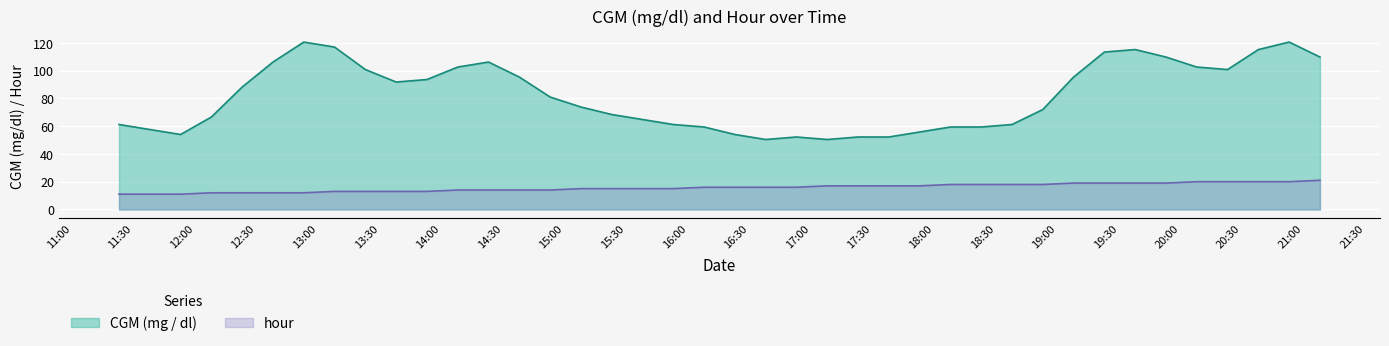

Which series has the widest spread of values?

CGM (mg / dl)